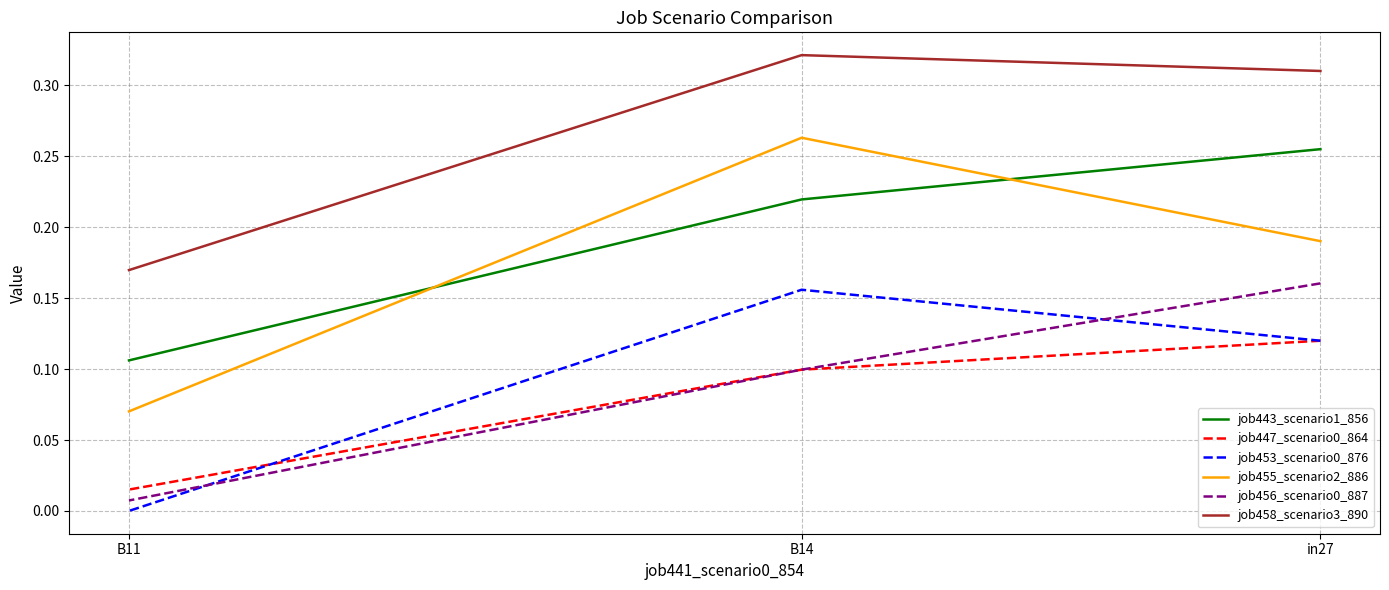

What is the label of the 2nd point from the right?

B14